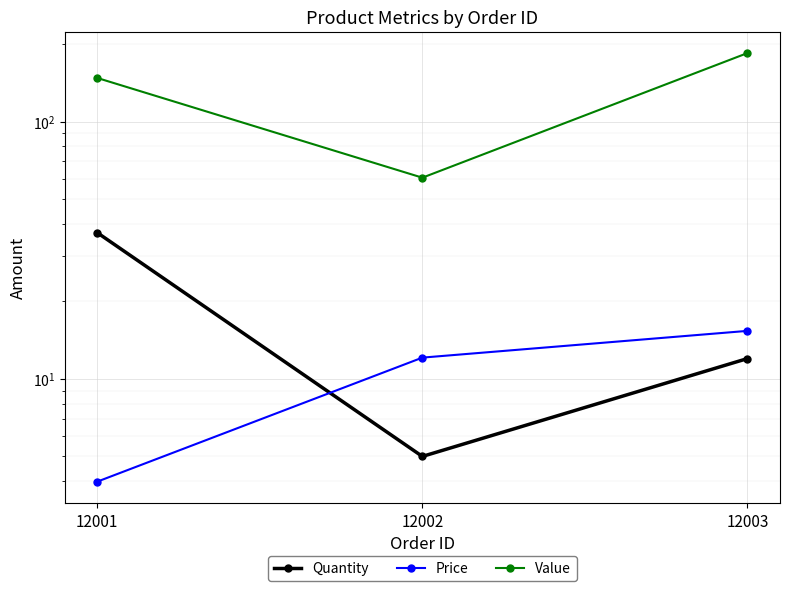

What is the maximum value shown in the chart?

184.4